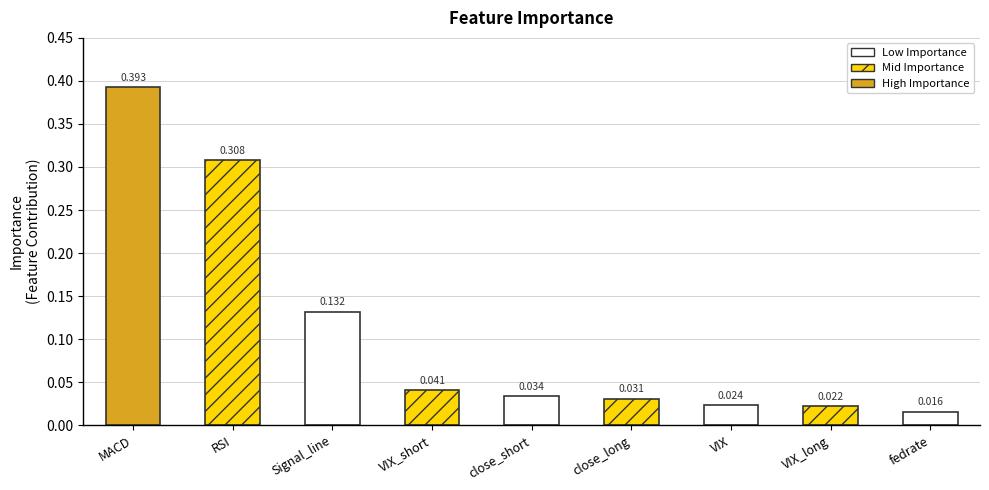

What is the label of the 2nd bar from the right?

VIX_long